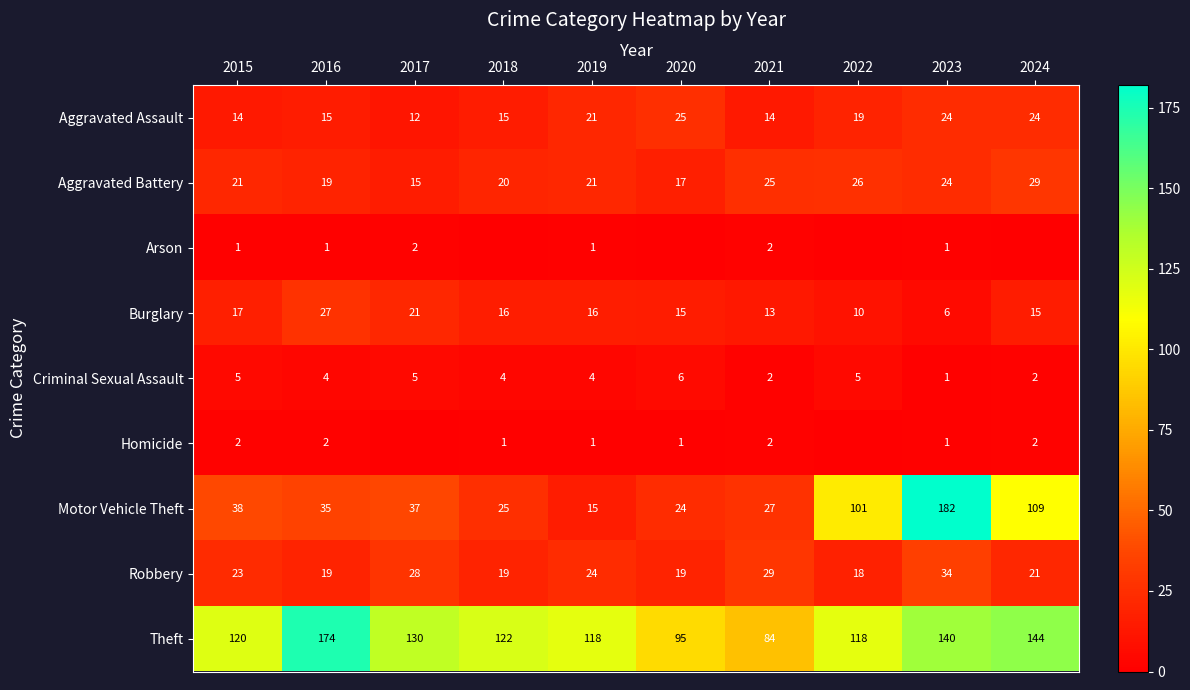

Between 2024 and 2023, which is larger?

2024